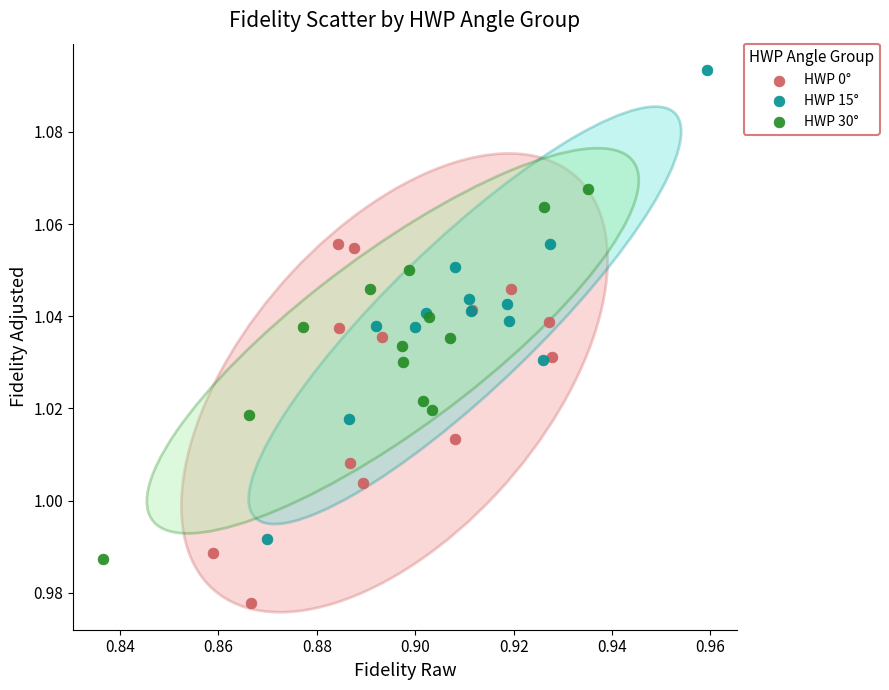

Which series contains the lowest Y value?

HWP 0°